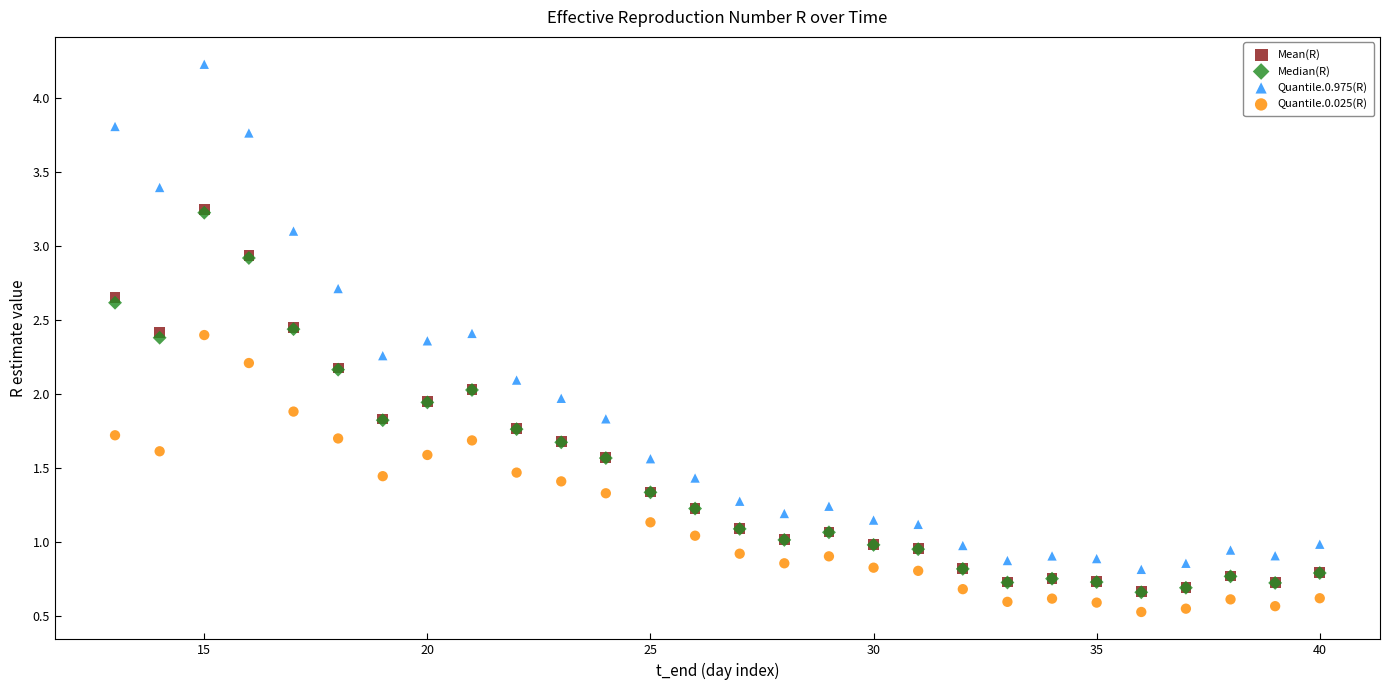

Which series has the largest Y range (max minus min)?

Quantile.0.975(R)